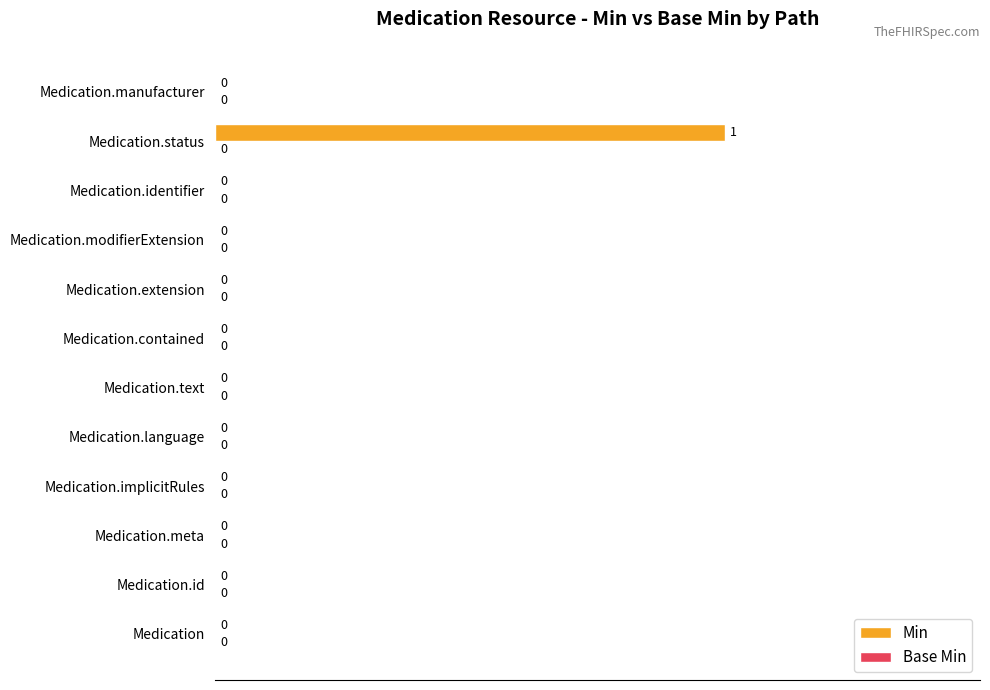

The chart shows a value of 0 at Medication.manufacturer. True or false?

True